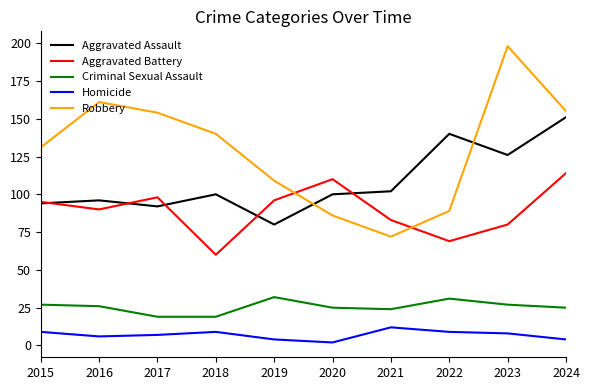

How many lines are shown in the chart?

5